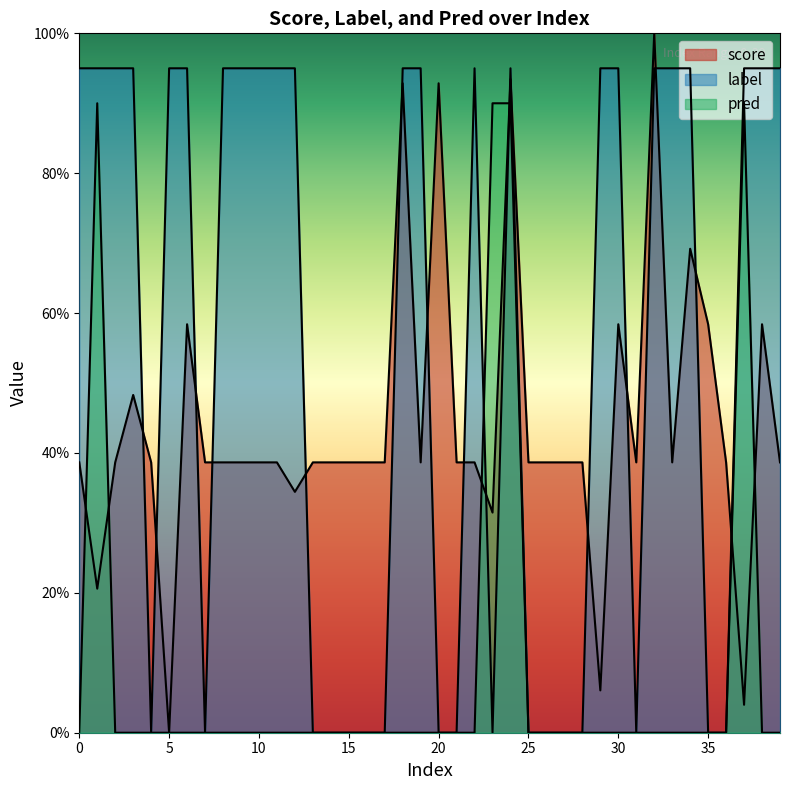

Read the label value at 11.

0.9